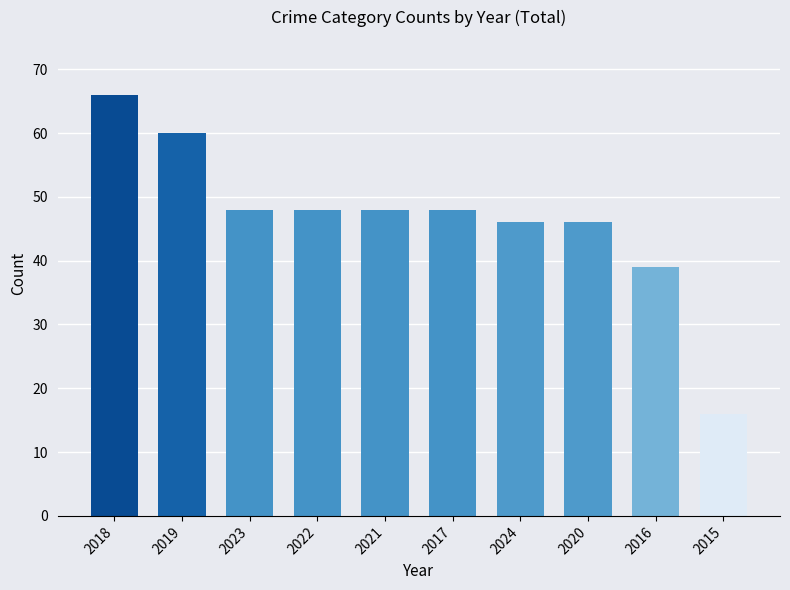

The chart shows a value of 66 at 2018. True or false?

True